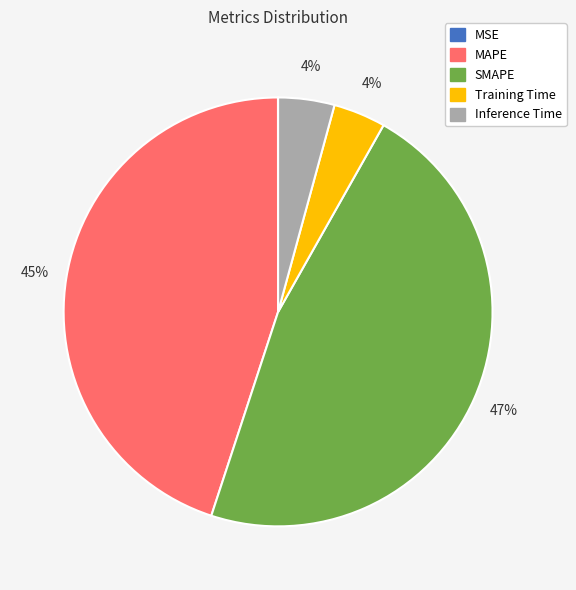

What is the ratio of the value at MAPE to the value at SMAPE?

1.0